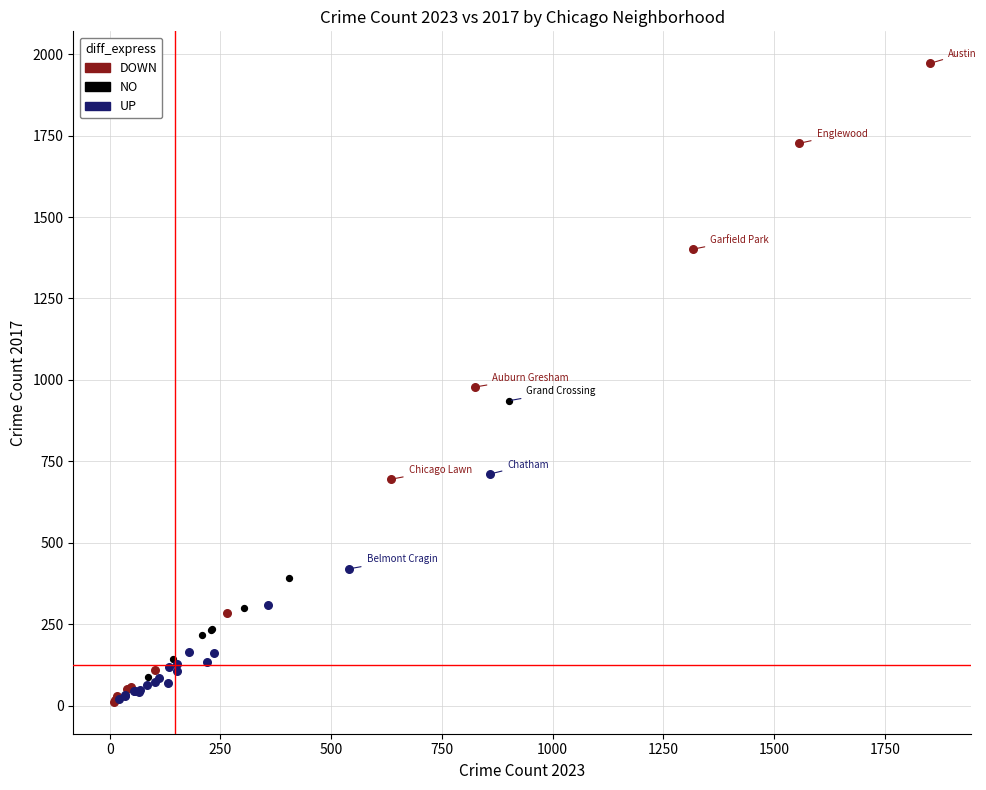

Which series contains the highest Y value?

DOWN